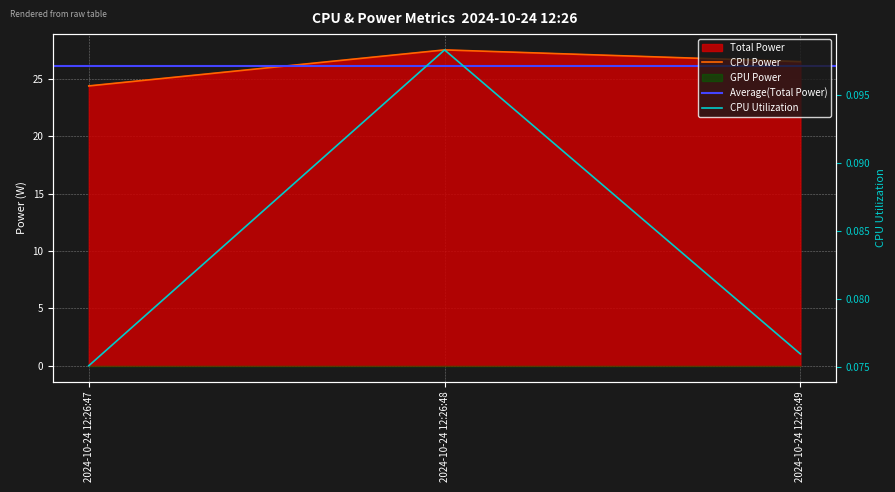

The CPU Power series shows 24.4 at 2024-10-24 12:26:47. True or false?

True